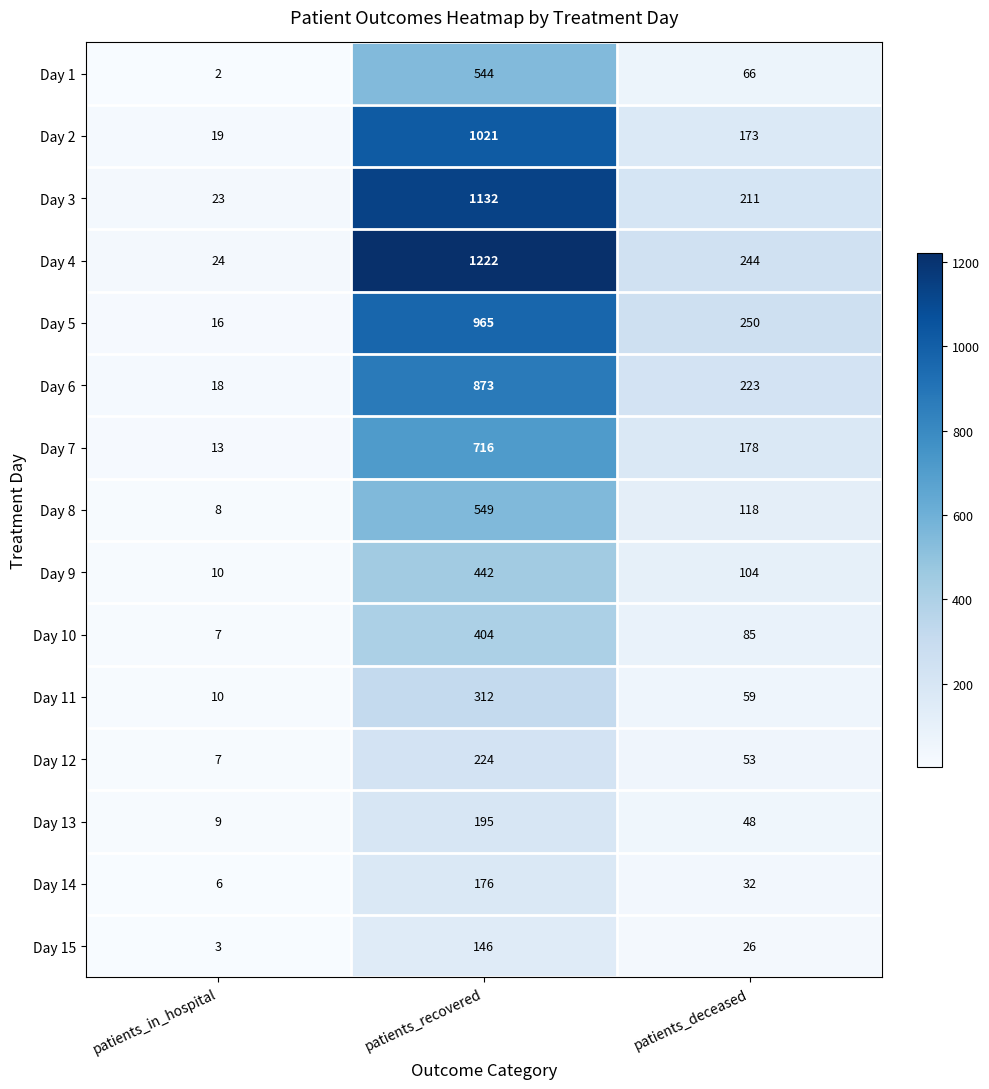

Is it true that Day 1 equals 1 at patients_in_hospital?

False